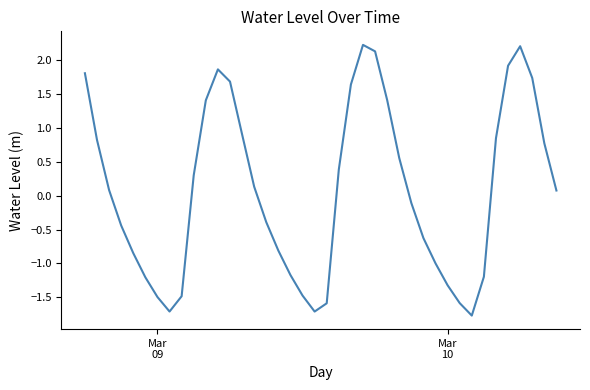

What is the maximum value shown in the chart?

2.2